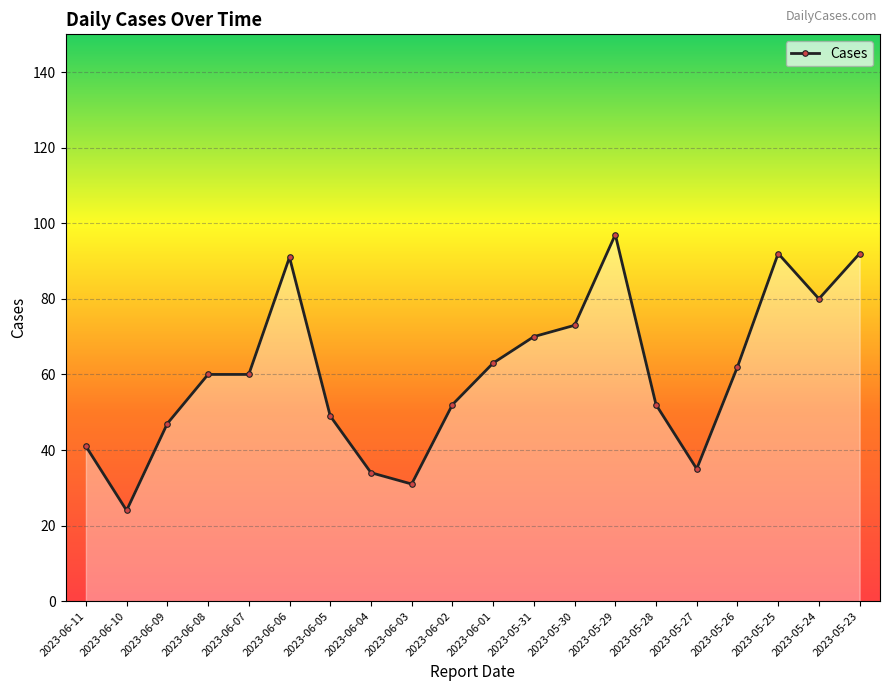

Does the chart display data point markers on the line(s)?

Yes